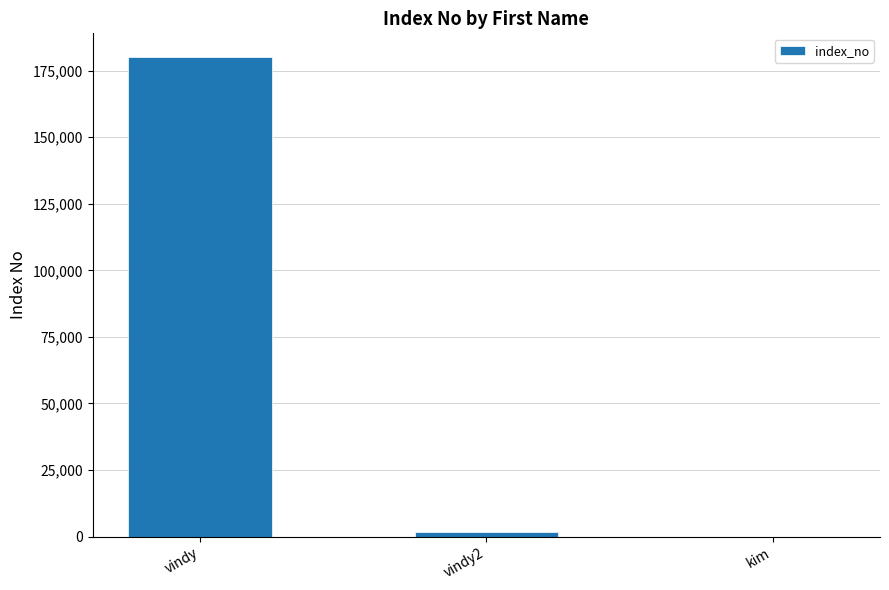

Reading left to right, list all the values displayed in this chart.

180004	1700	21